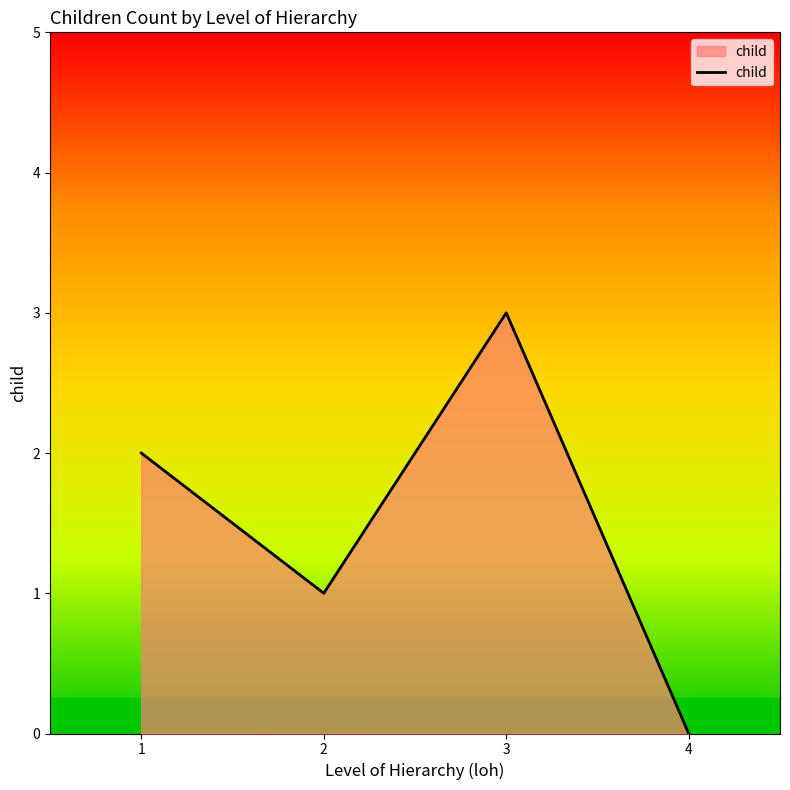

At which category does the chart reach its peak across all series?

3